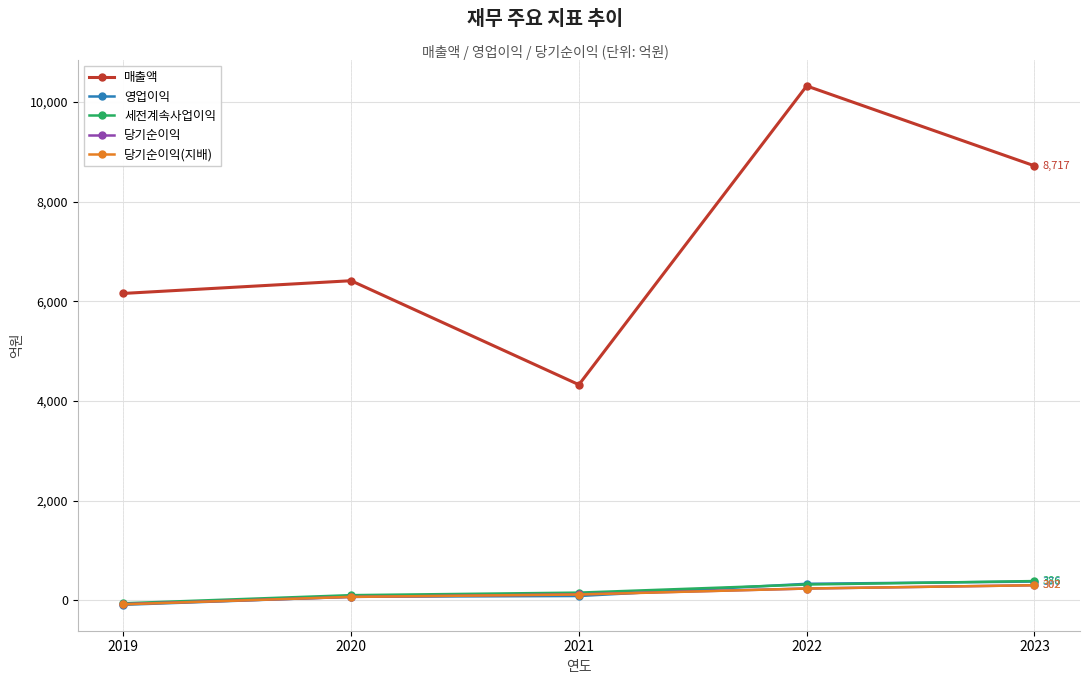

Between 2021 and 2022, which series saw the biggest shift?

매출액